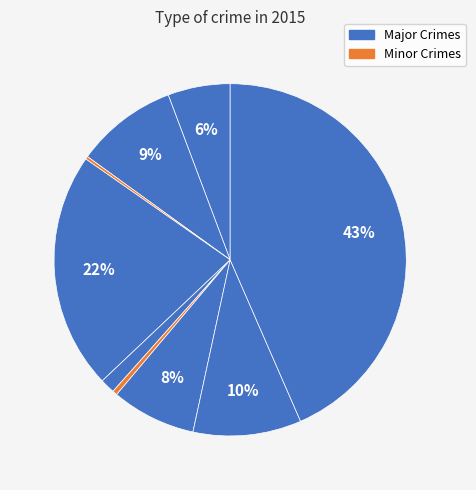

How many segments does this pie chart have?

9